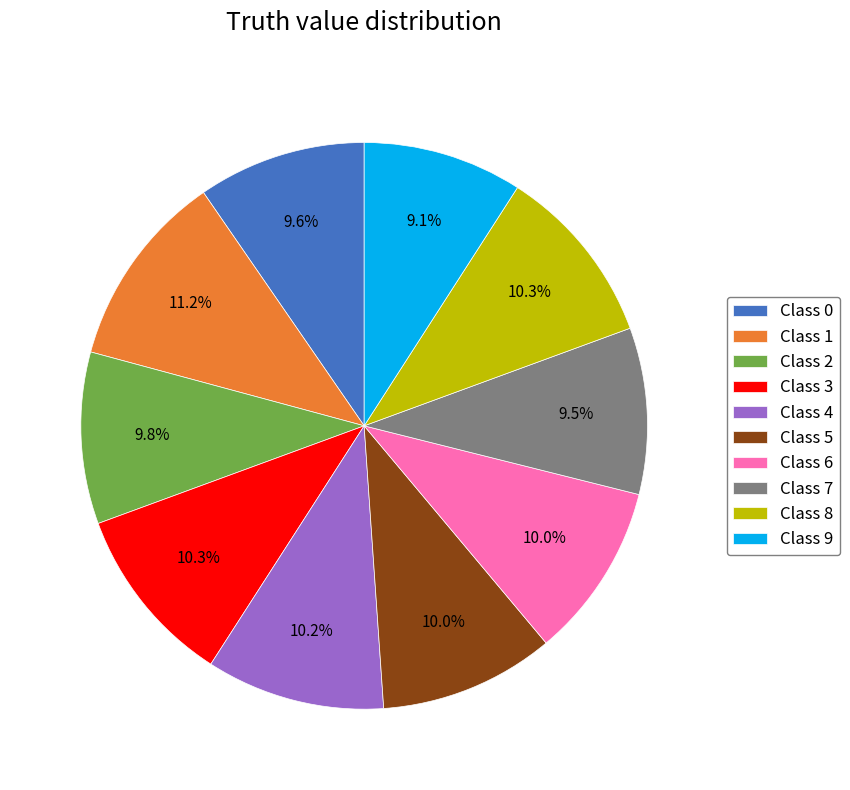

What portion of the pie excludes Class 8?

89.7%